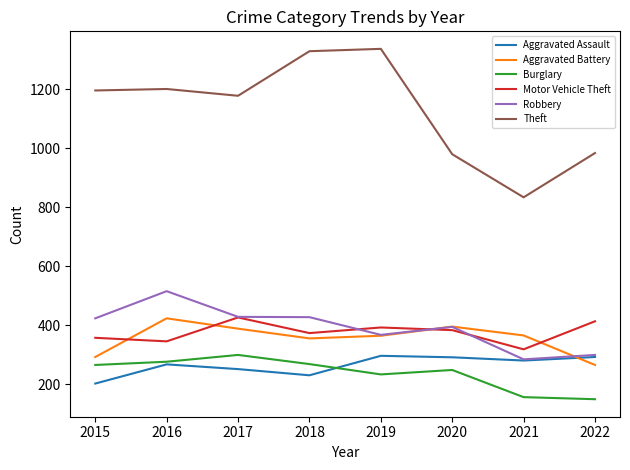

What is the greatest value displayed?

1337